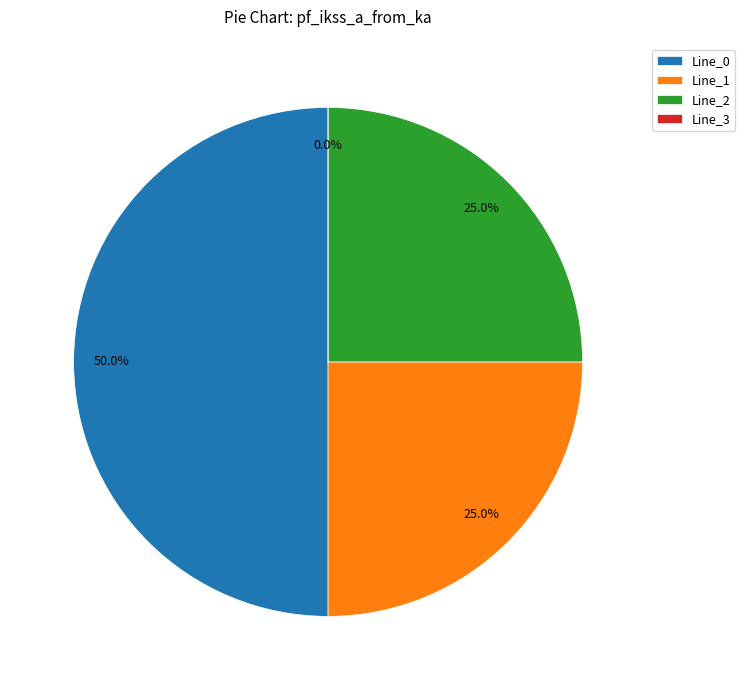

Which category has the smallest portion of the pie?

Line_3